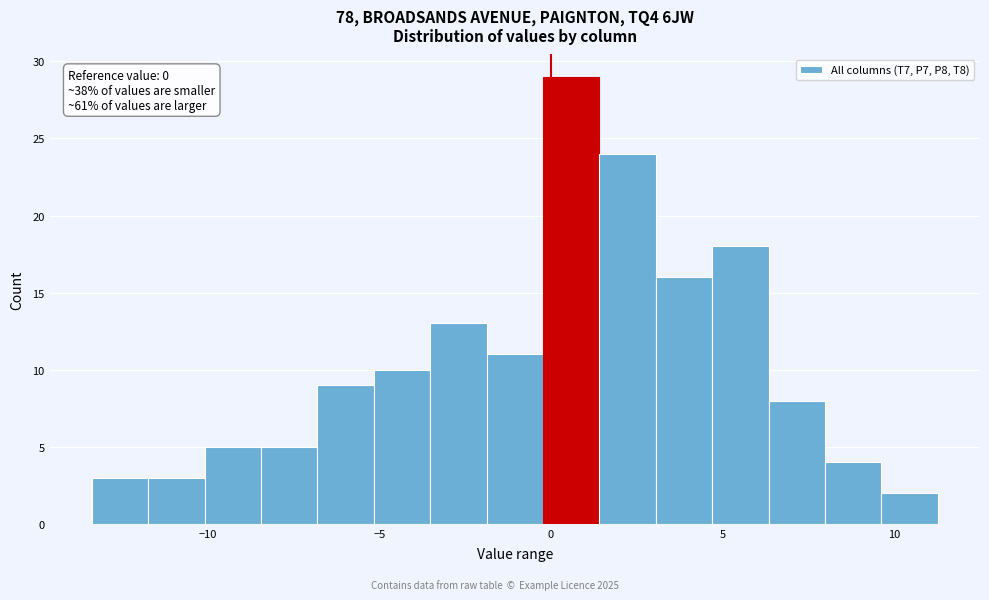

Around what value on the x-axis is the tallest bar? Give the approximate position of its centre, as read against the axis.

0.5